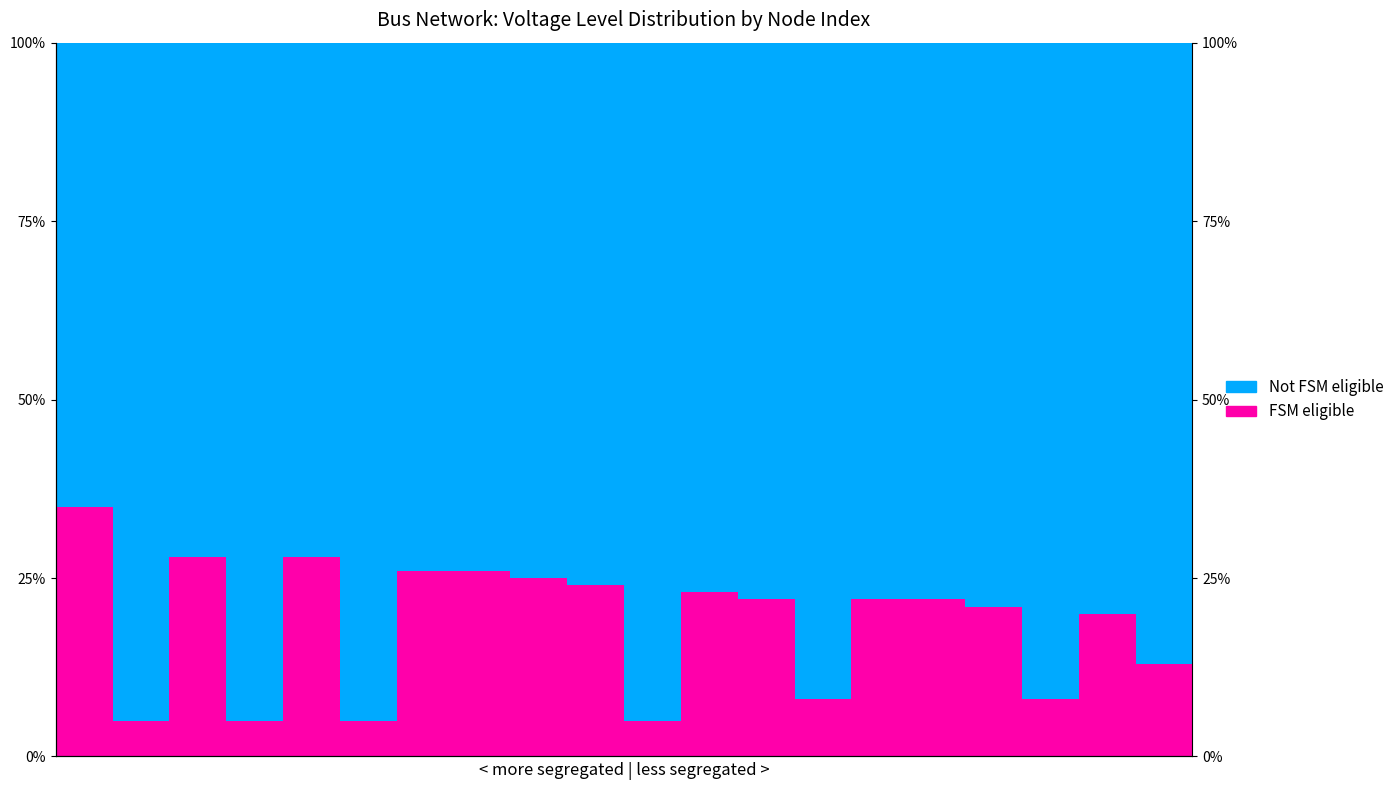

What are all the series names shown in the legend?

FSM eligible, Not FSM eligible